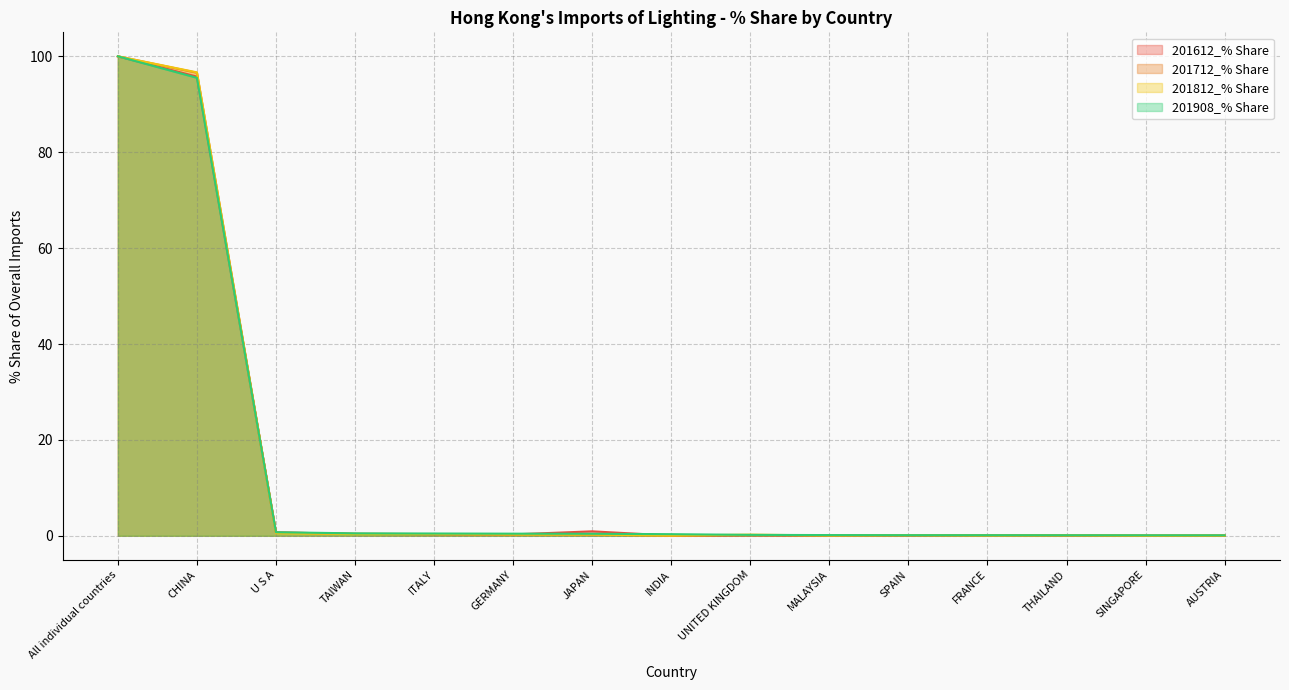

Between CHINA and THAILAND, which is larger?

CHINA